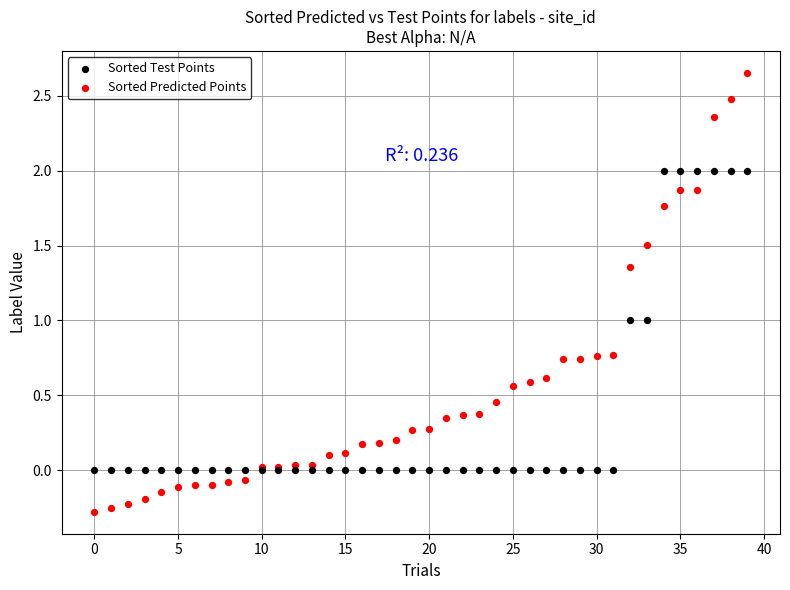

Which series reaches the minimum Y coordinate?

Sorted Predicted Points